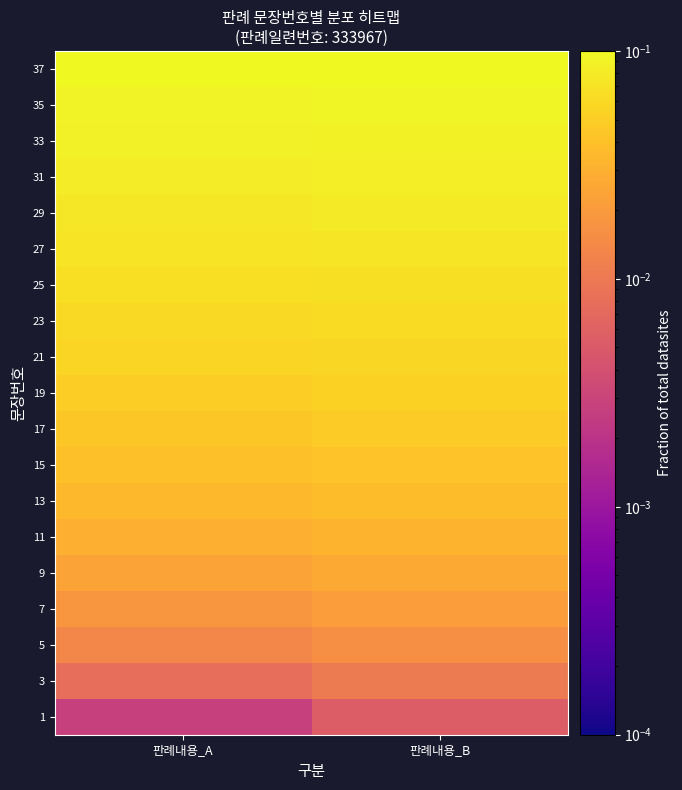

How many categories are shown in the chart?

2